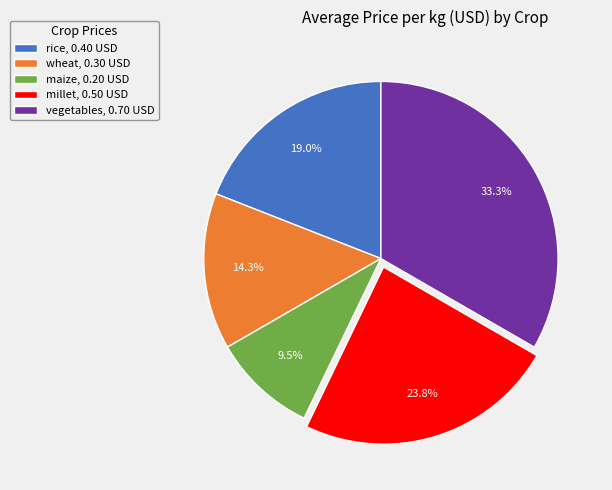

Rank the categories by value from highest to lowest.

vegetables, millet, rice, wheat, maize